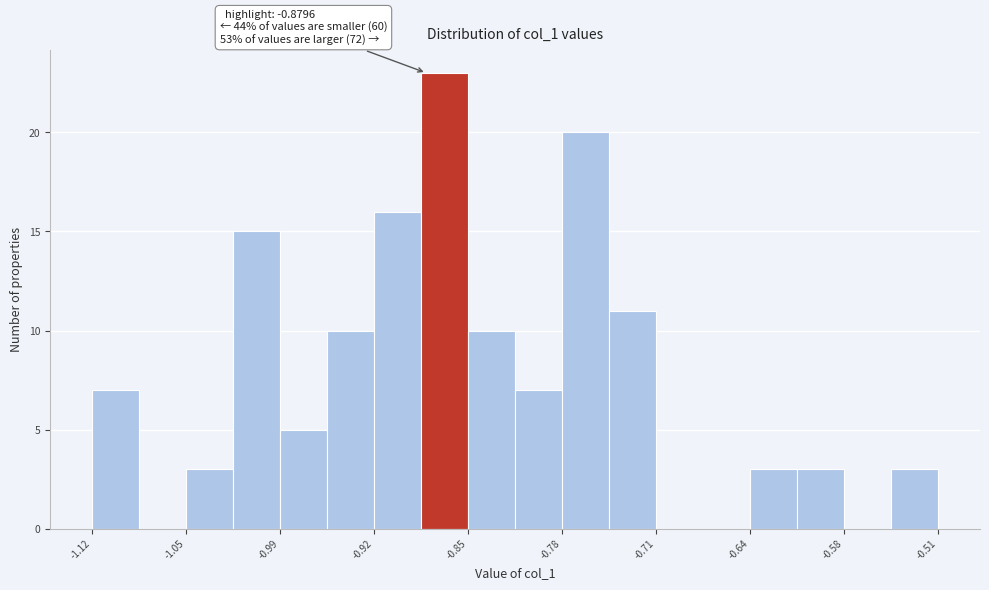

Around what value on the x-axis is the tallest bar? Give the approximate position of its centre, as read against the axis.

-0.87